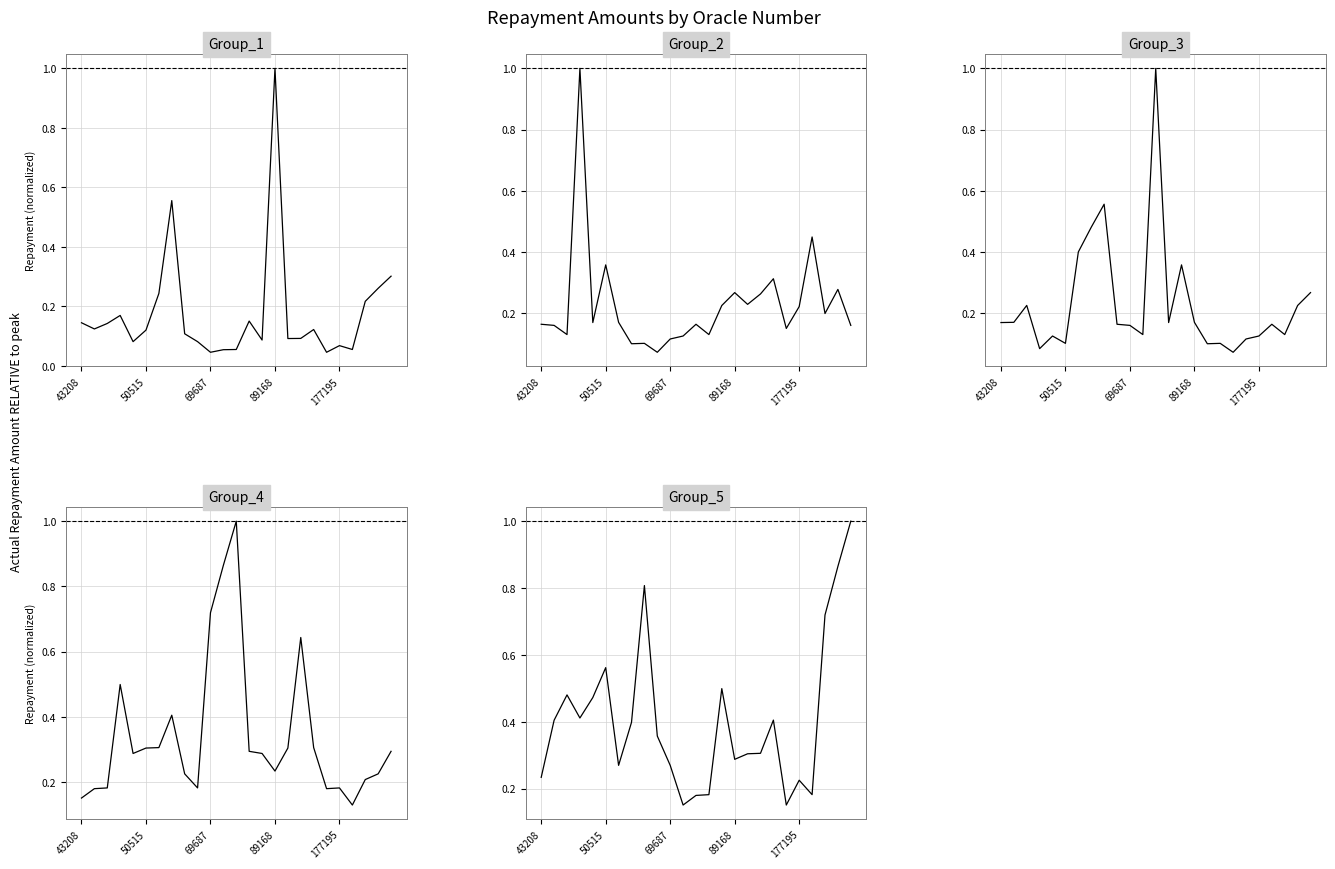

Does the chart display data point markers on the line(s)?

No